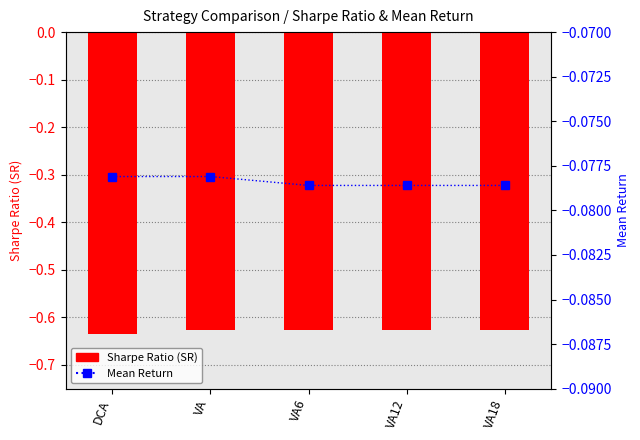

What is the sum of all Mean Return values?

-0.4